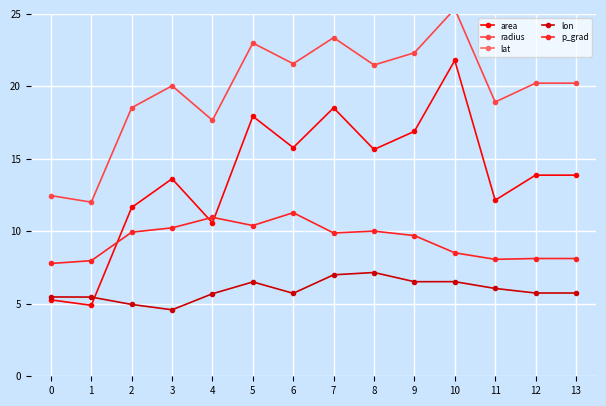

What is the difference between the second highest and second lowest values in the lon series?

2.0